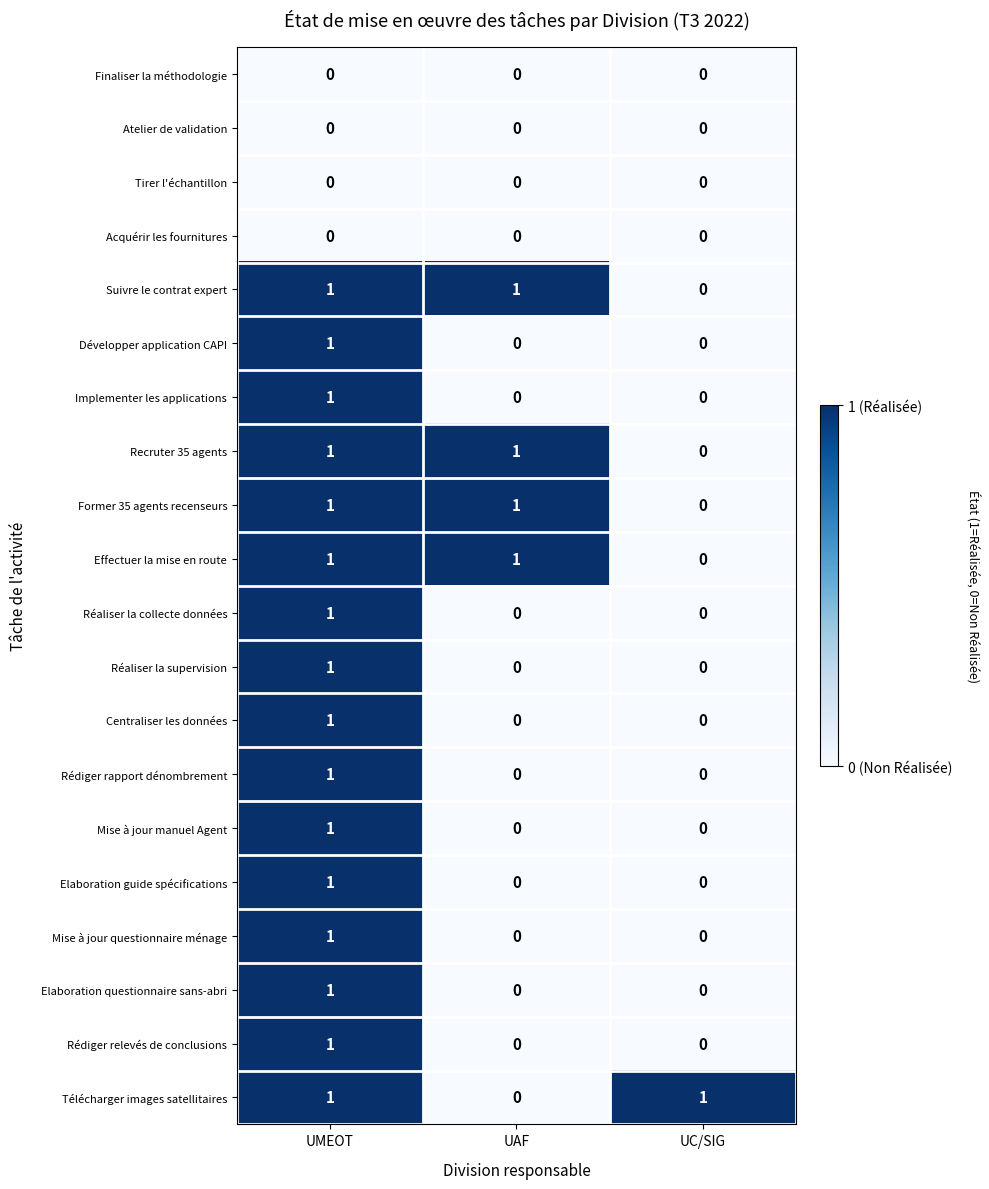

At which category is the sum across all series the highest?

UMEOT